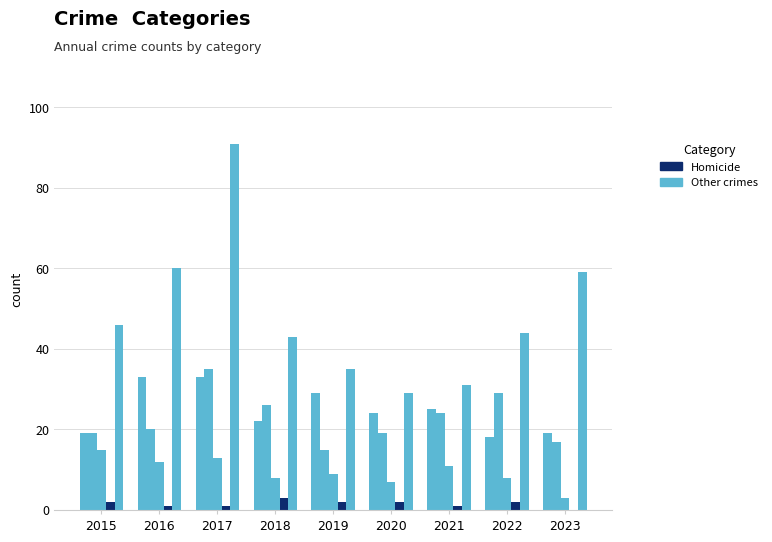

True or false: Homicide has a value of 2 at 2022.

True